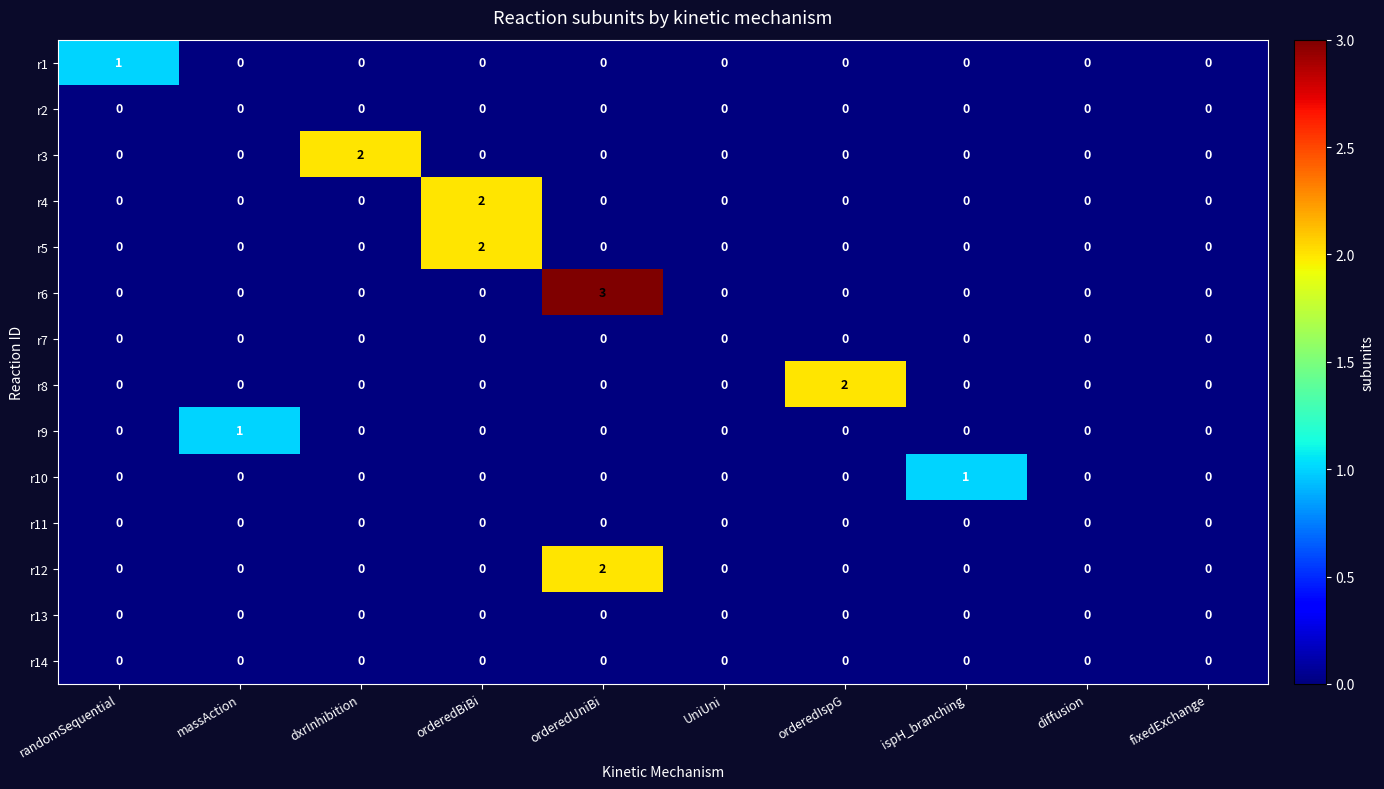

How many values in the r9 series exceed 0?

1